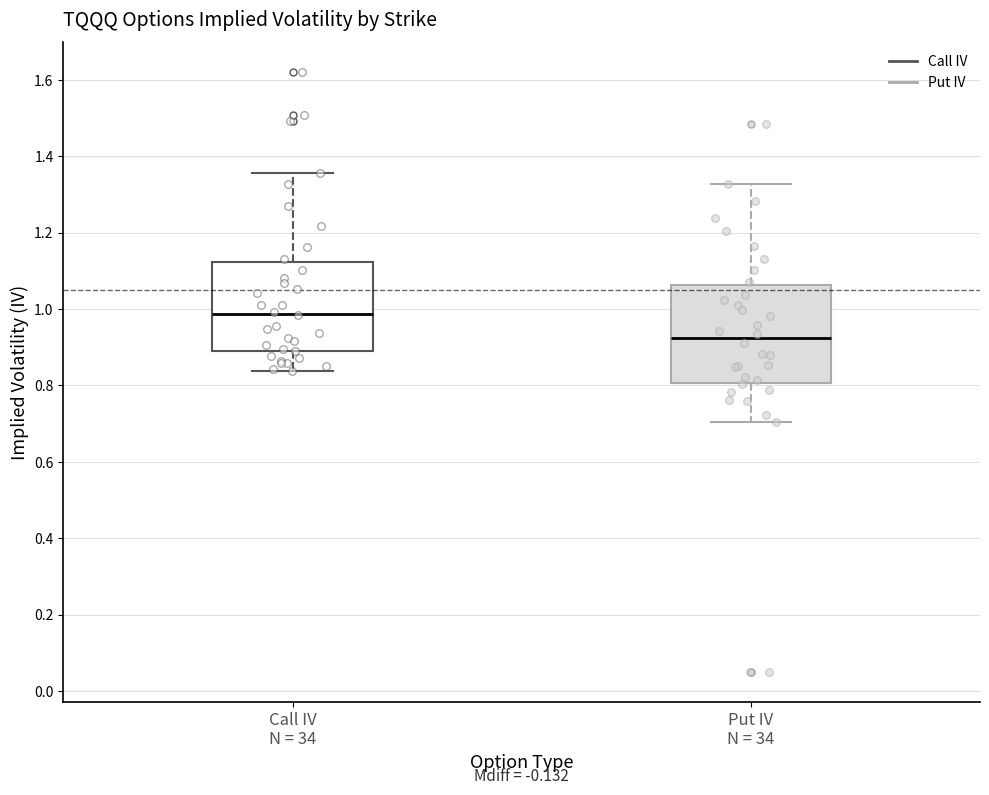

Reading left to right, read every box against the y-axis: the position of its median line, the range the box covers, and the ends of its whiskers. The values are not printed on the chart, so give them approximately, as read against the axis.

Call IV N = 34: median 0.98, box 0.90 to 1.12, whiskers 0.84 to 1.36
Put IV N = 34: median 0.92, box 0.80 to 1.06, whiskers 0.70 to 1.32